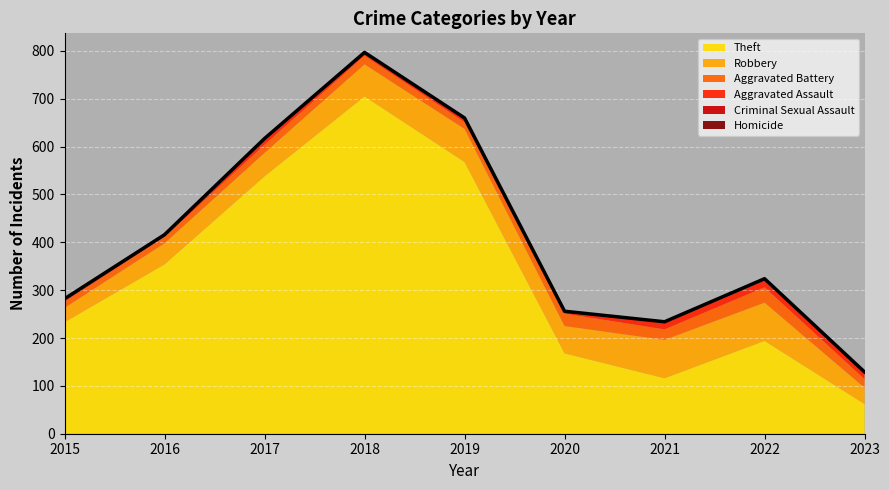

At how many categories does at least one series exceed 260?

4